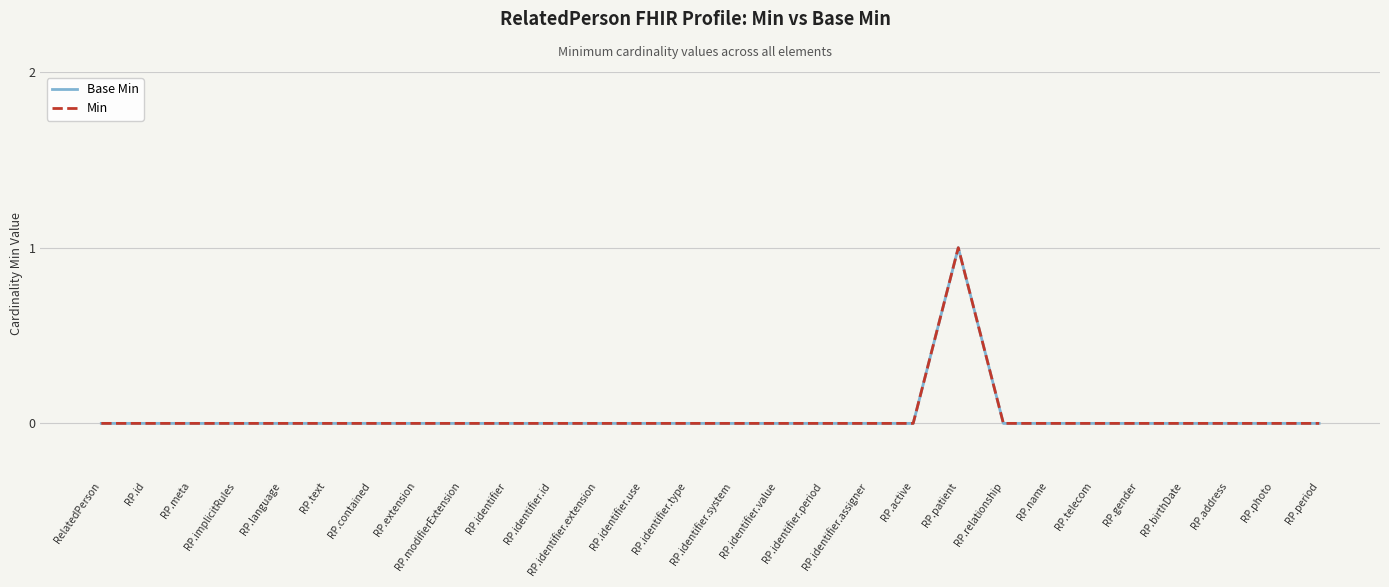

True or false: Min and Base Min intersect in this chart.

False